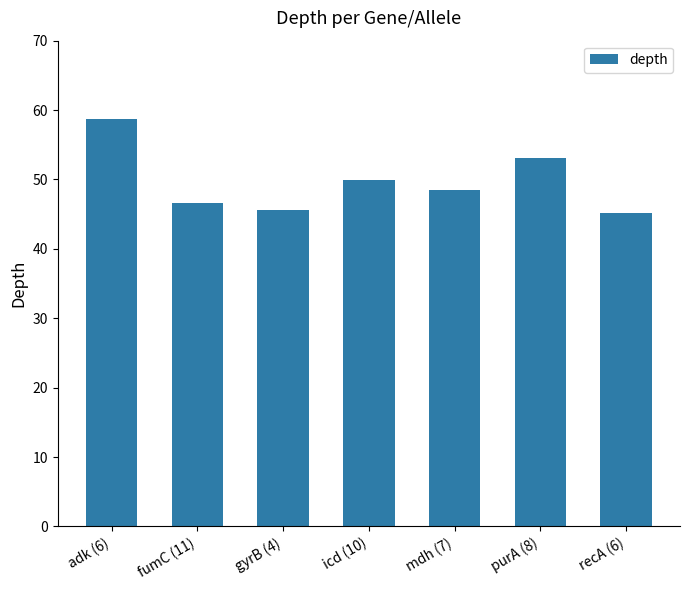

What is the maximum value shown in the chart?

58.7